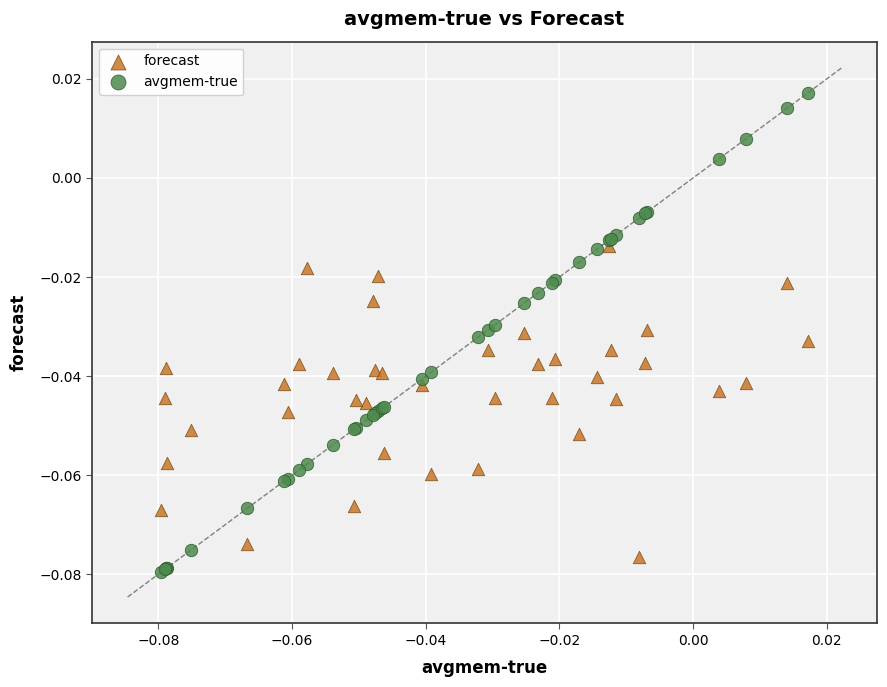

Which series has the largest Y range (max minus min)?

avgmem-true